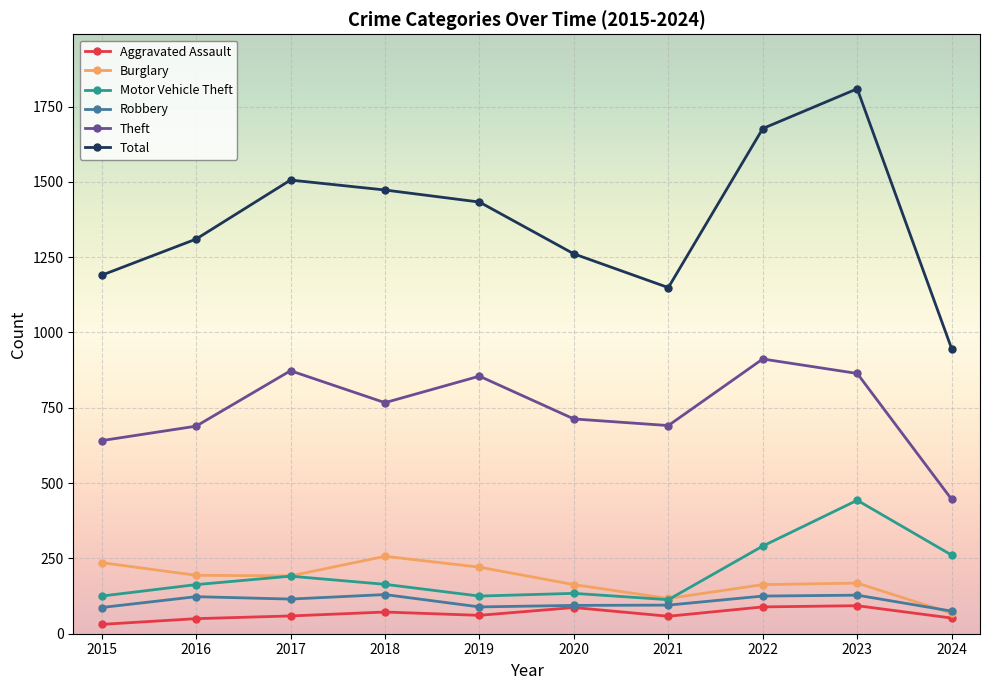

What is the difference between the maximum and second lowest values in the Robbery series?

43